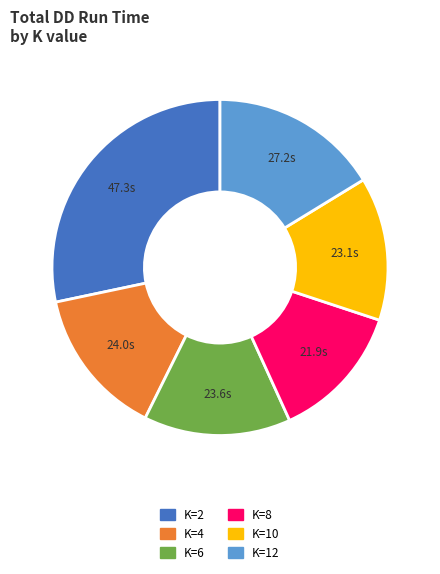

Count the number of slices in the pie.

6